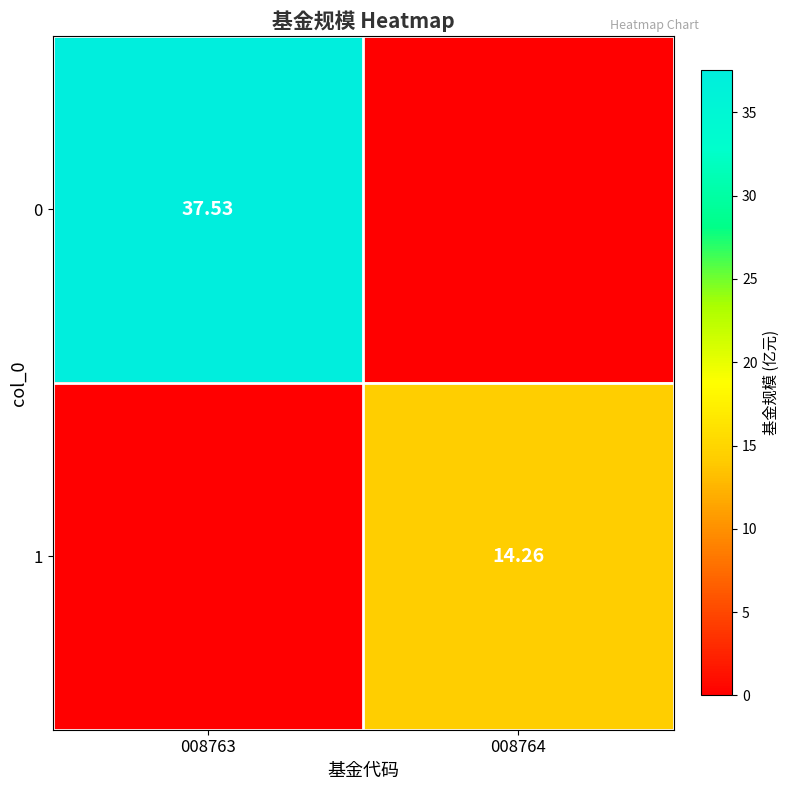

The 0 series shows 60.4 at 008763. True or false?

False